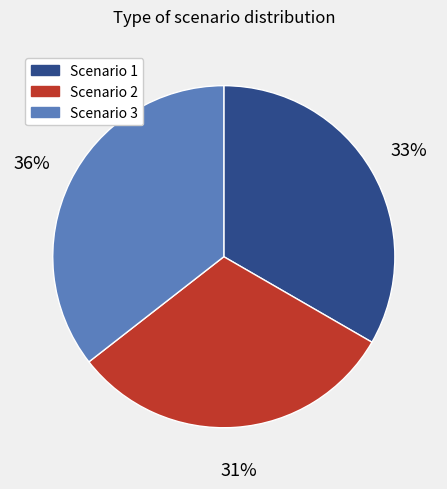

Does any single category account for the majority?

No